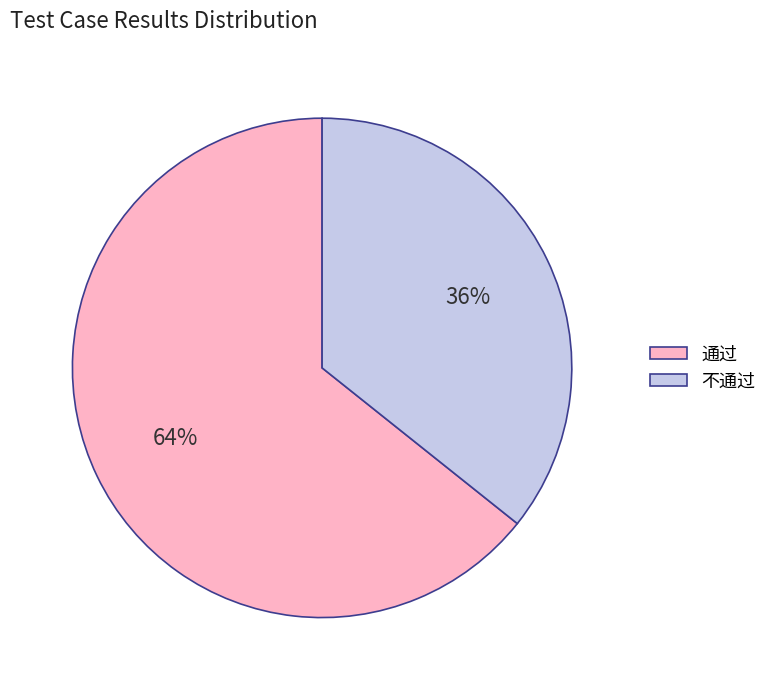

How many segments does this pie chart have?

2